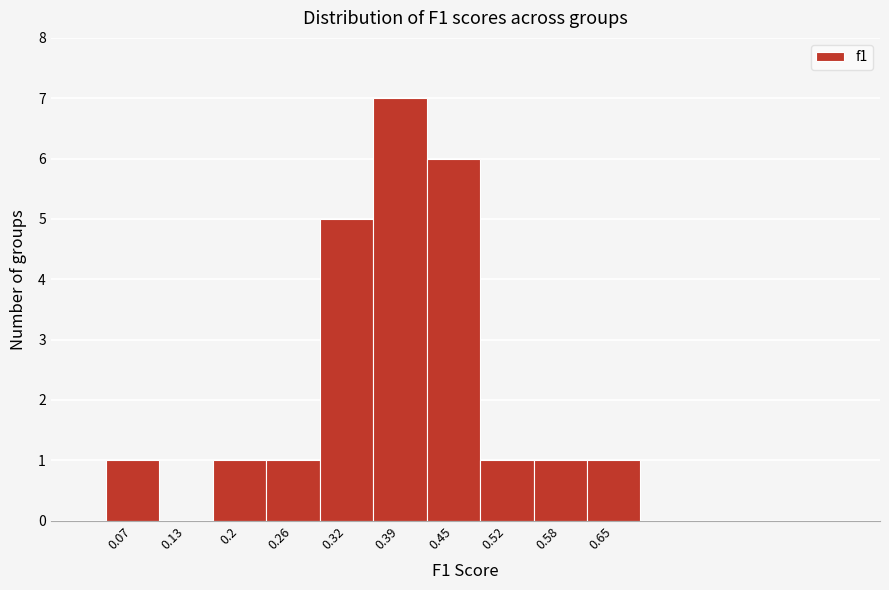

Reading left to right, list all the values displayed in this chart.

0.07=1	0.13=0	0.2=1	0.26=1	0.32=5	0.39=7	0.45=6	0.52=1	0.58=1	0.65=1